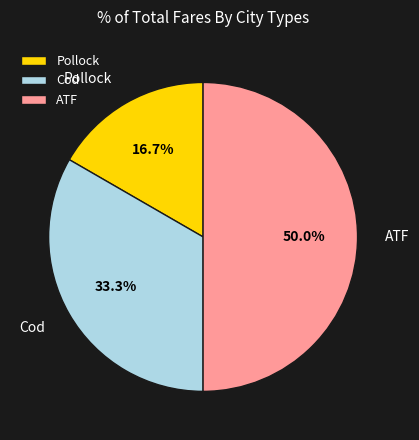

Rank the categories by value from highest to lowest.

ATF, Cod, Pollock